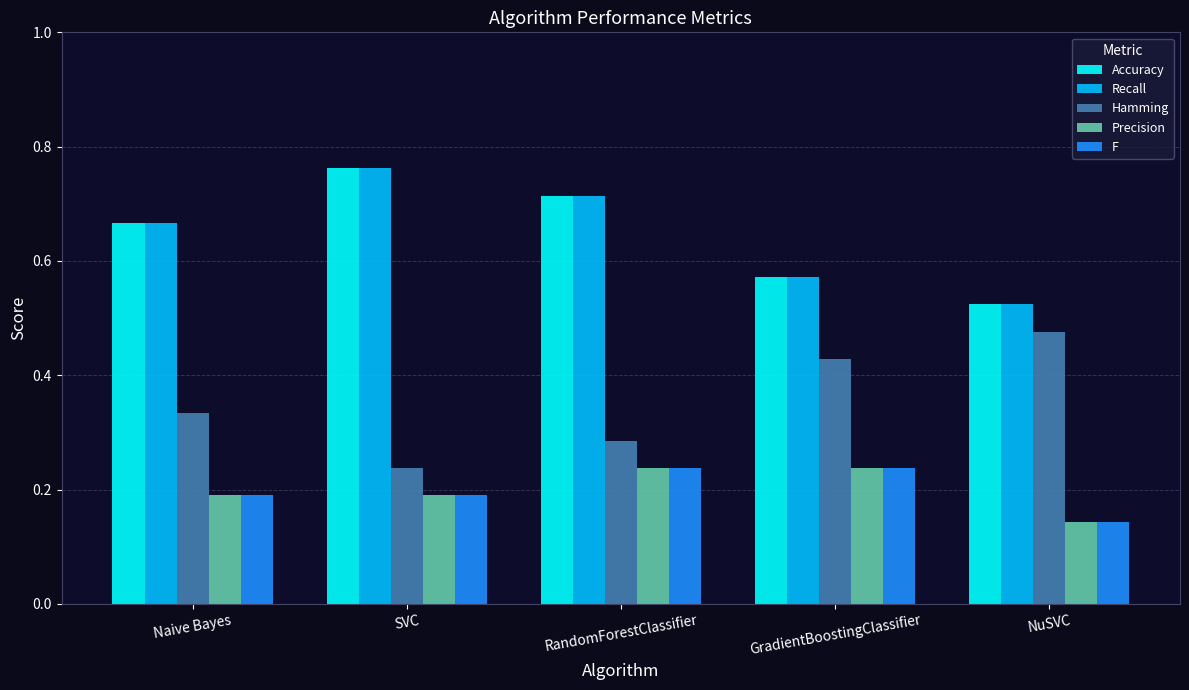

Is the value of F at NuSVC greater than the value of Hamming at GradientBoostingClassifier?

No